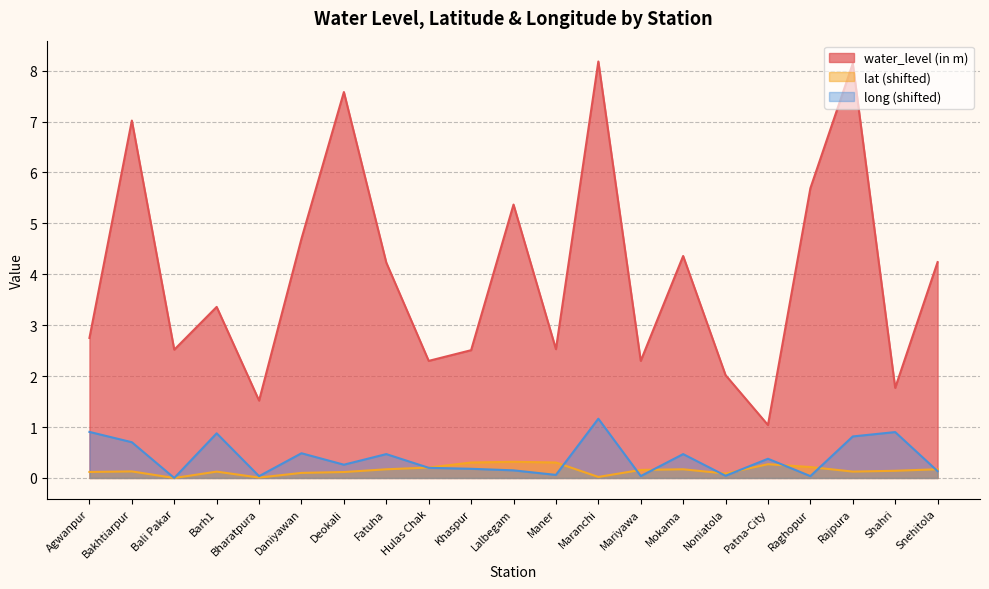

In long, how many points are higher than both neighbors (excluding endpoints)?

7